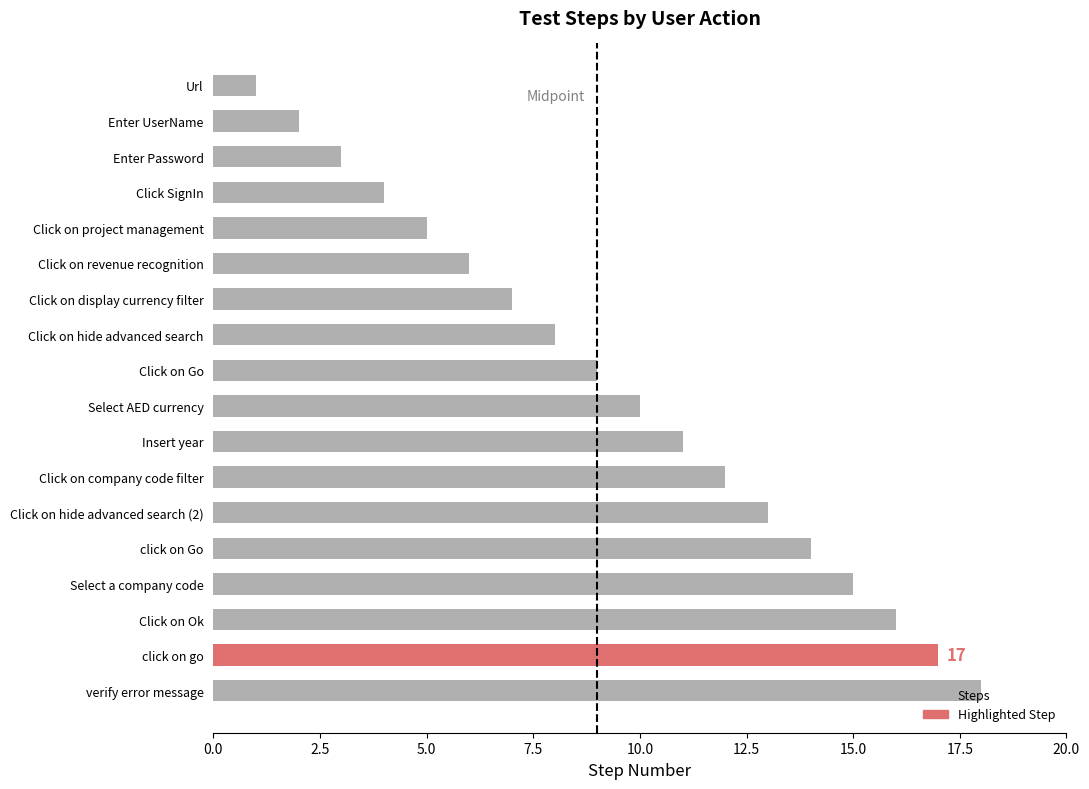

How many data points are less than 10?

9